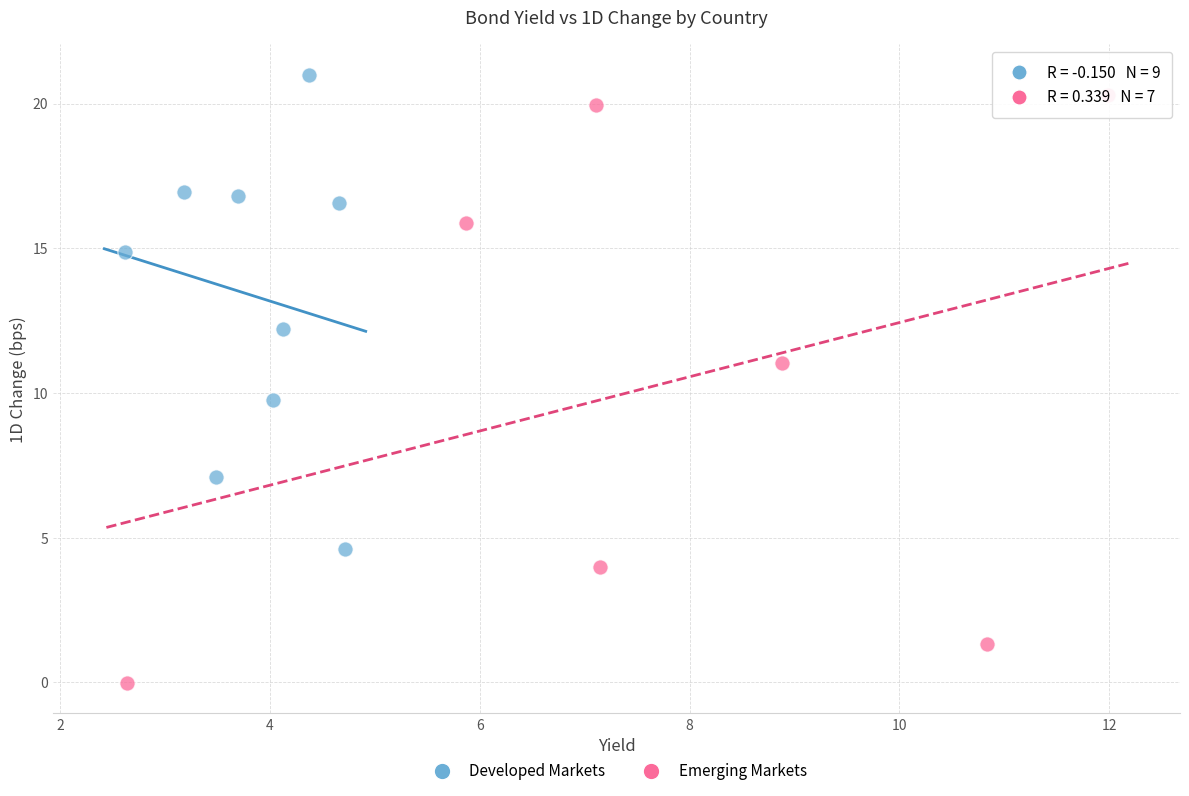

Which series contains the lowest Y value?

Emerging Markets